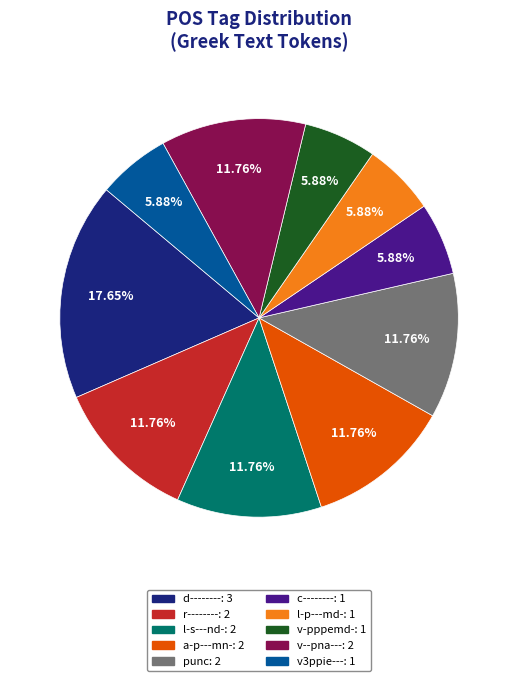

True or false: c-------- accounts for 6% of the total.

True